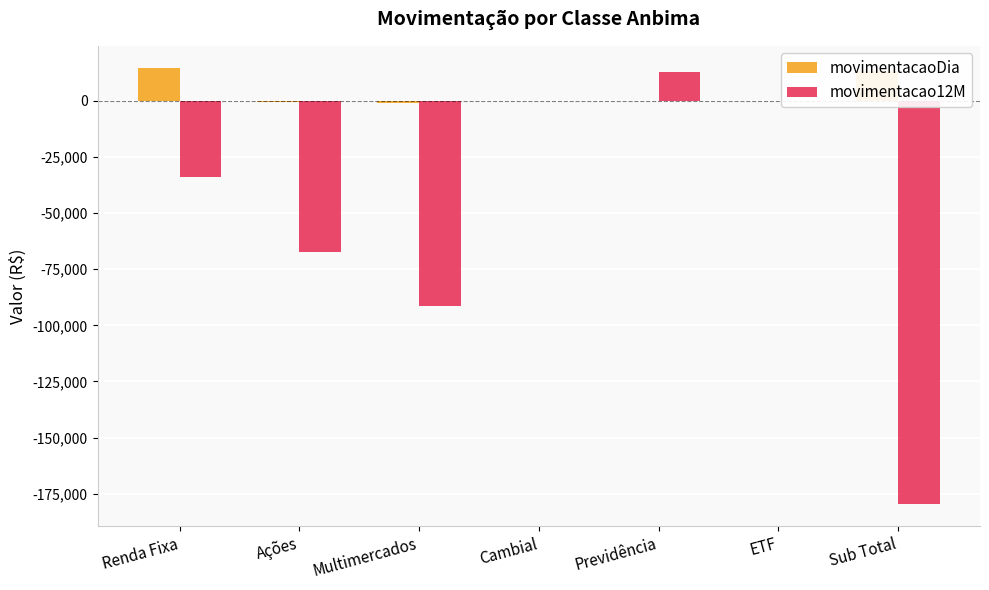

At which category is the sum across all series the highest?

Previdência